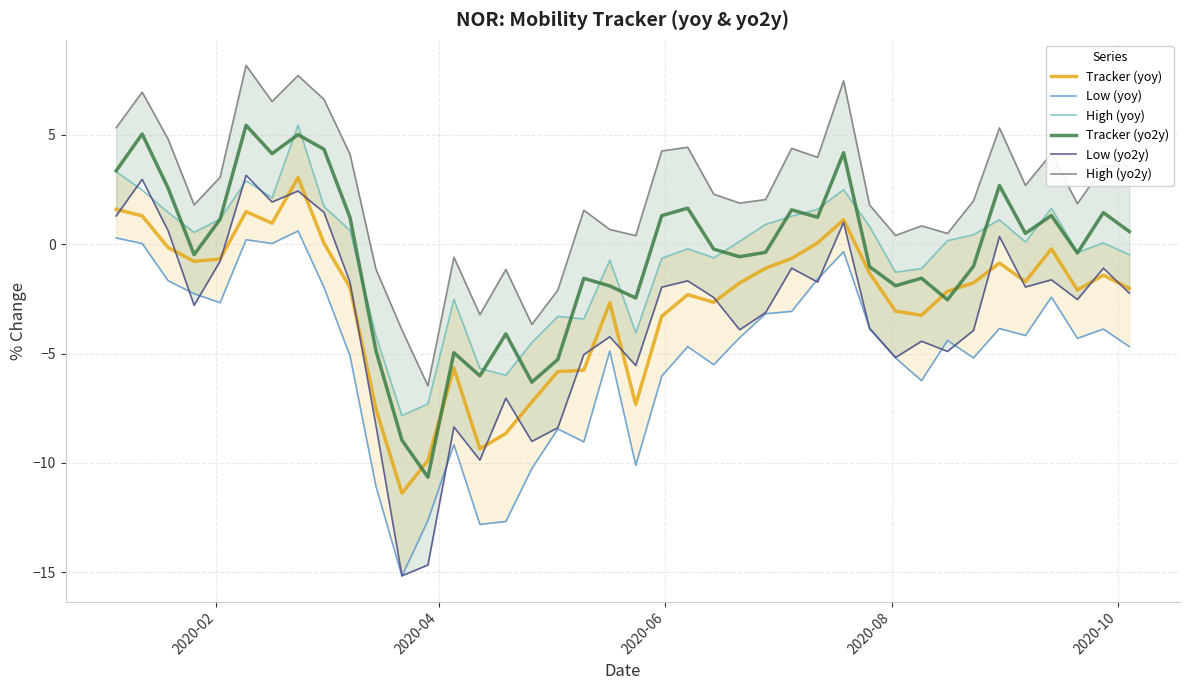

In Tracker (yoy), how many points are lower than both neighbors (excluding endpoints)?

9